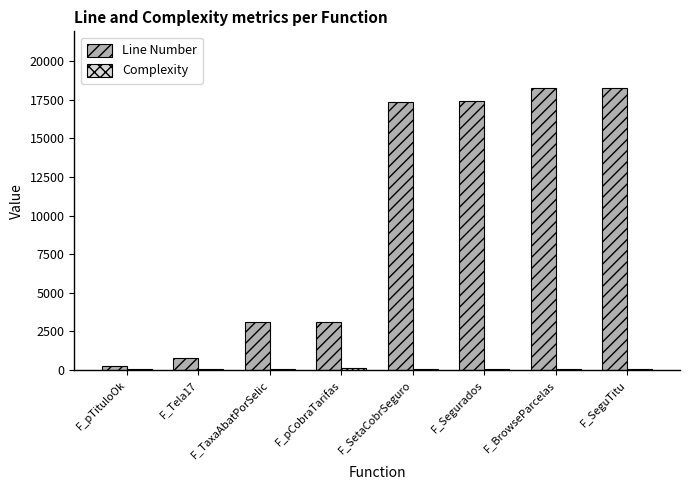

Does the chart contain stacked bars?

No